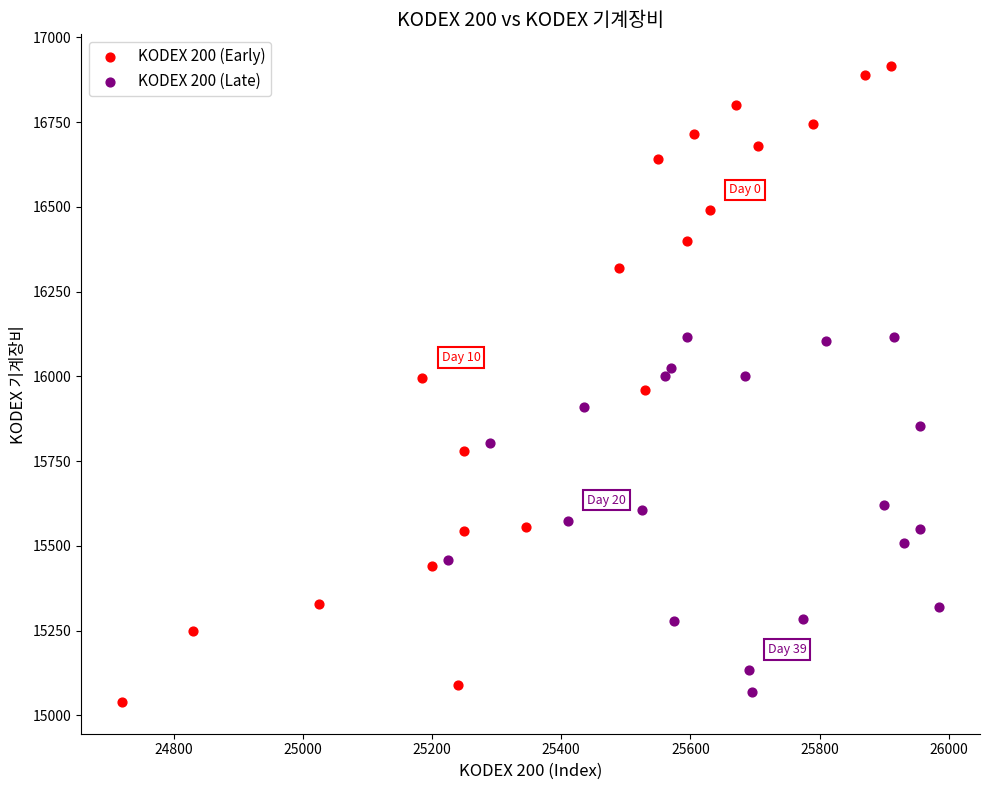

Which series reaches the minimum Y coordinate?

KODEX 200 (Early)